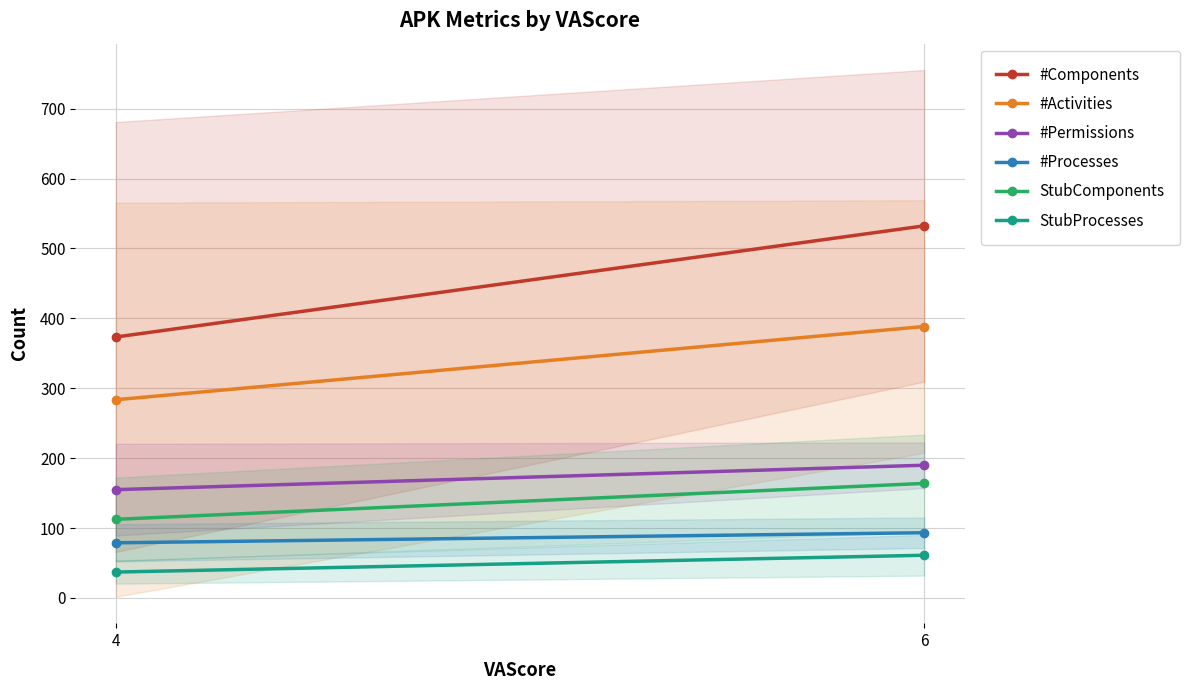

What is the difference between the StubProcesses values at 6 and 4?

24.0